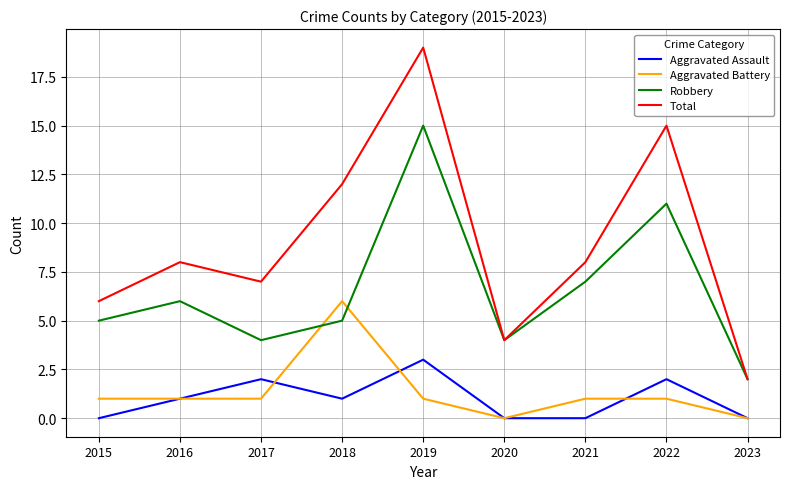

What is the difference between the highest and lowest values at 2023?

2